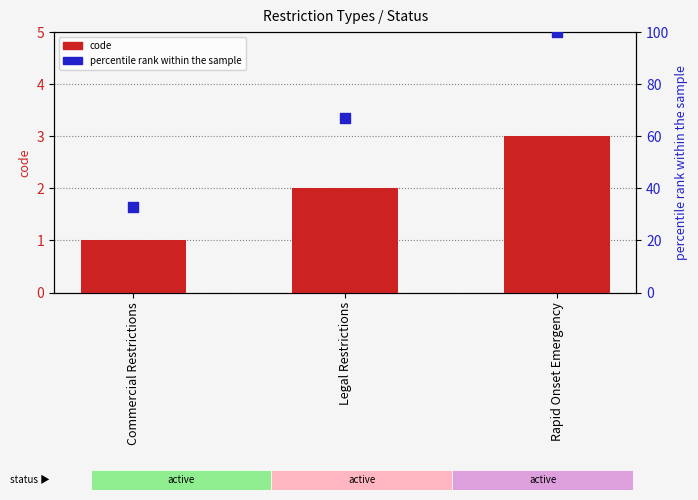

What is the total value across all series at Commercial Restrictions?

34